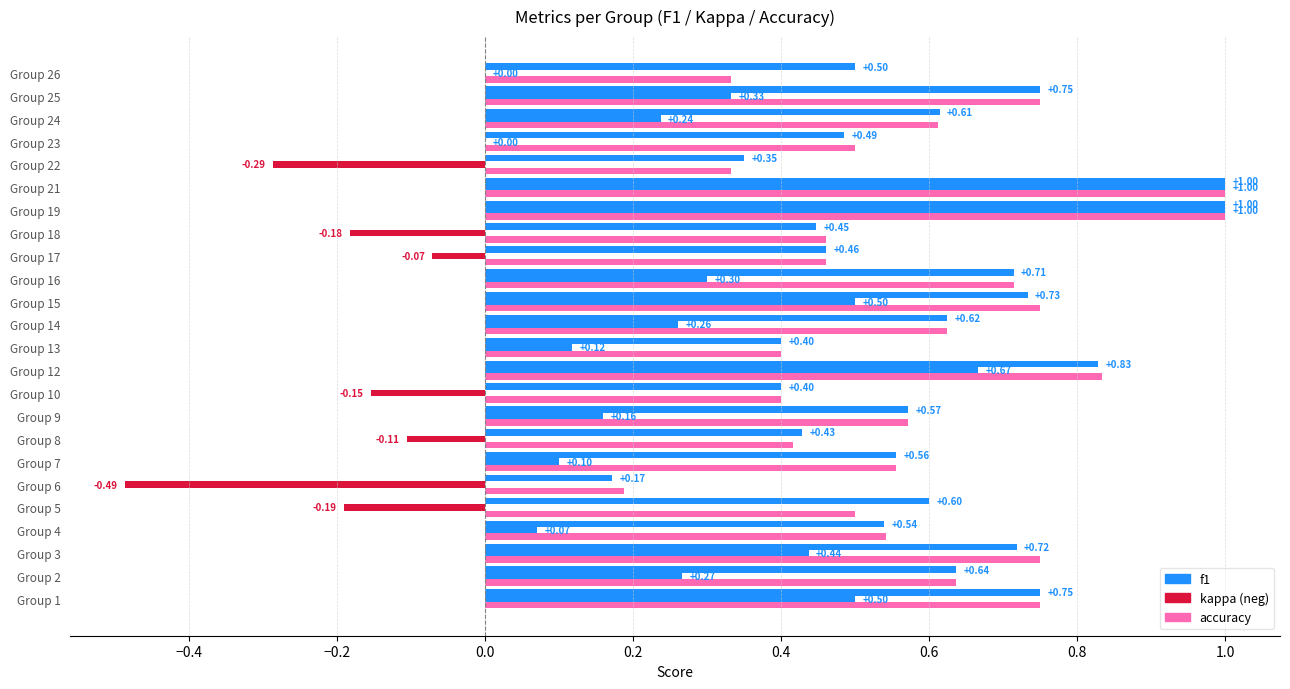

Count the number of data series in this chart.

3